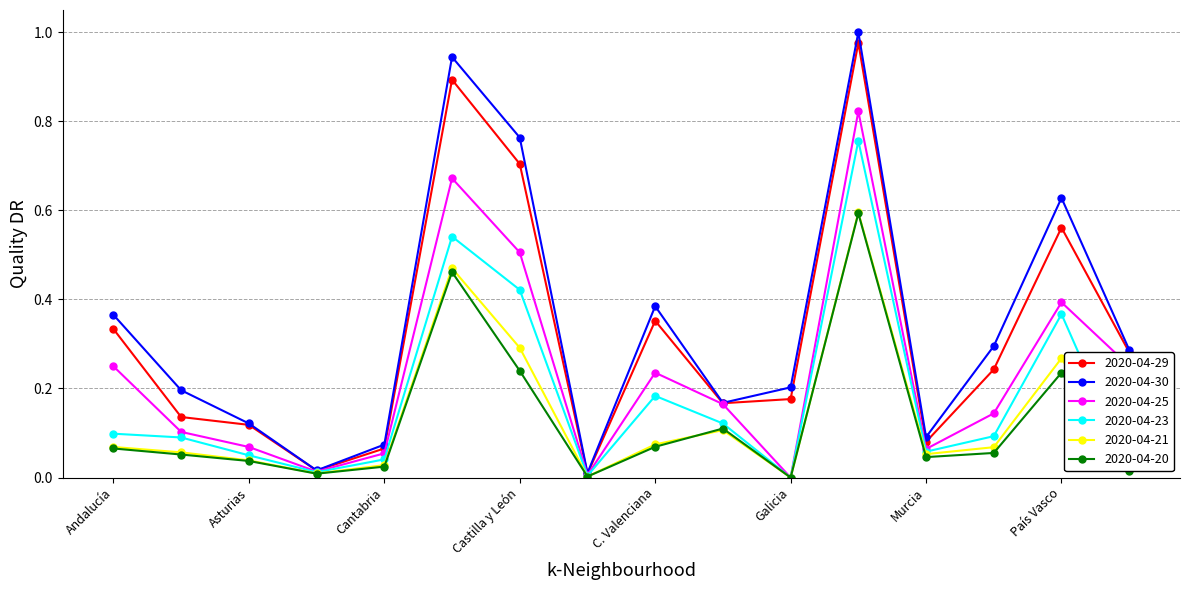

Which series has the widest spread of values?

2020-04-30